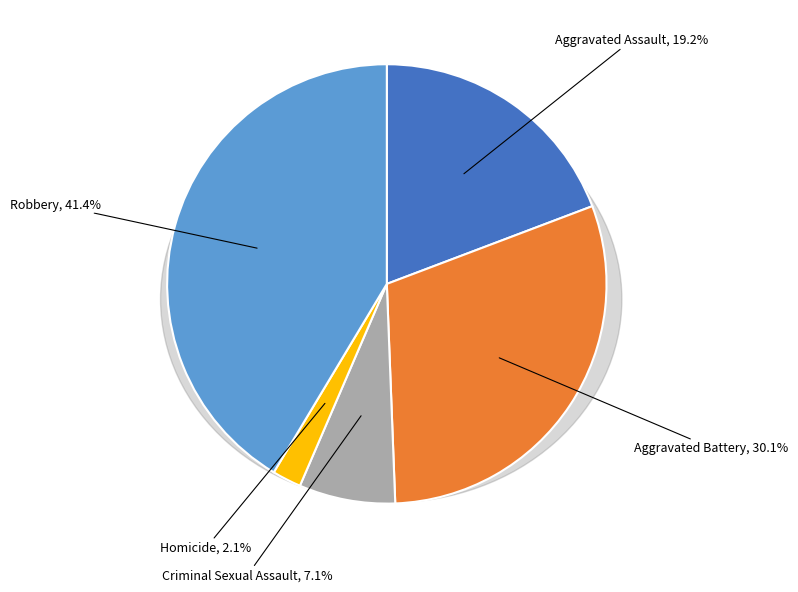

To the nearest percent, what is the difference between the Aggravated Assault and Criminal Sexual Assault slice percentages?

12%